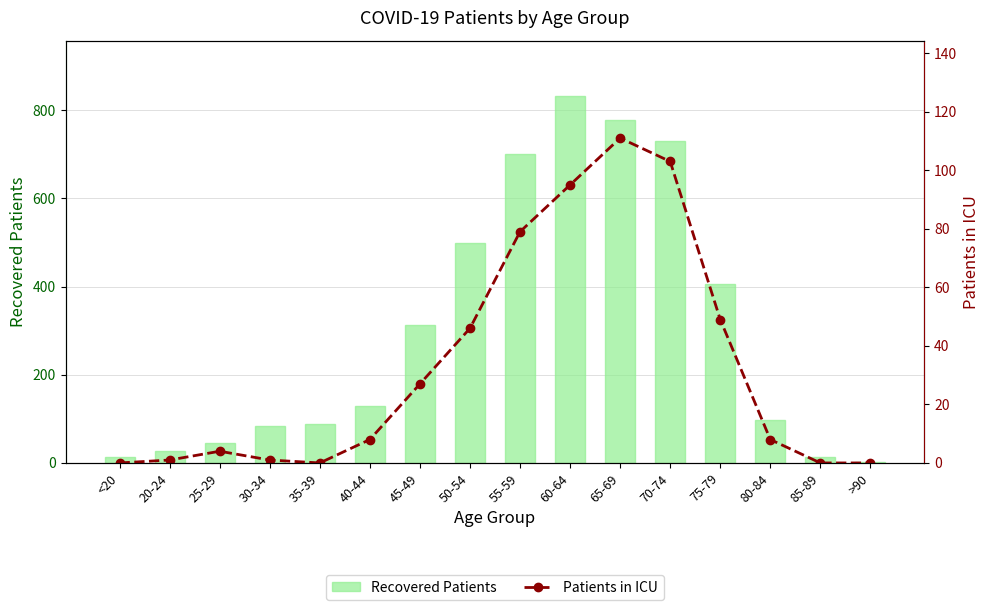

Between 85-89 and 20-24, which is larger?

20-24